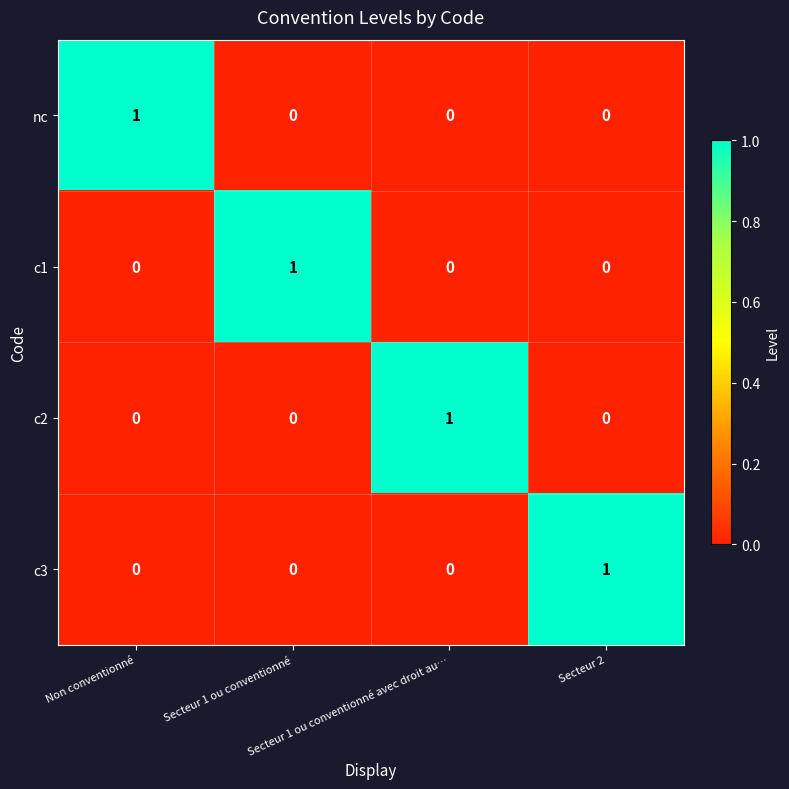

Count the nc values in the range 0 to 1.

4